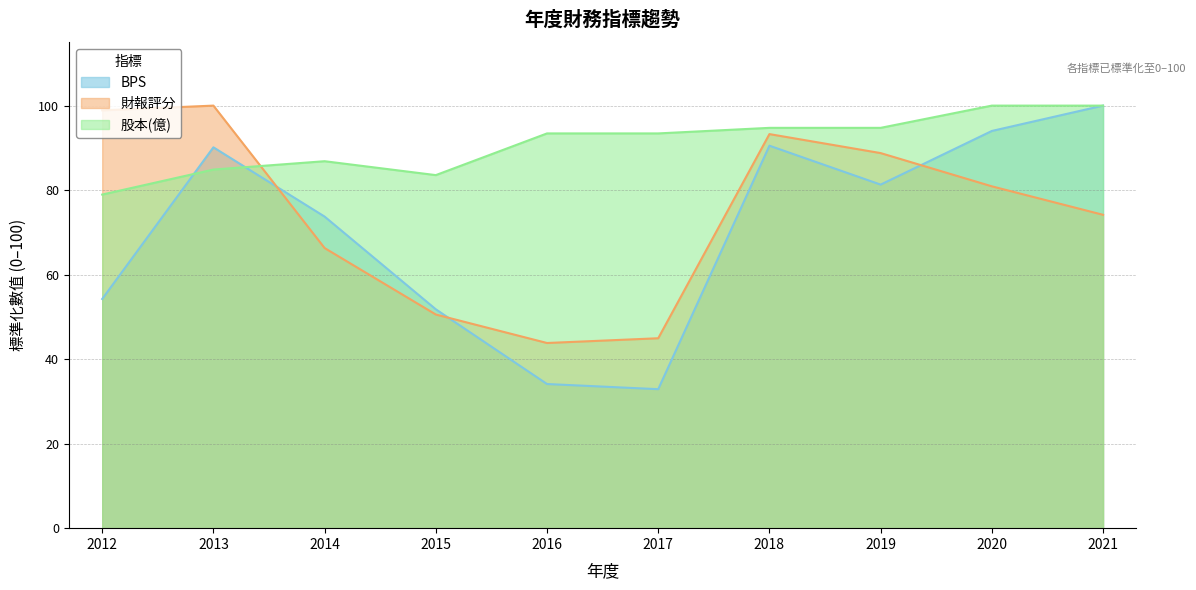

What is the approximate value of BPS at 2014?

73.7